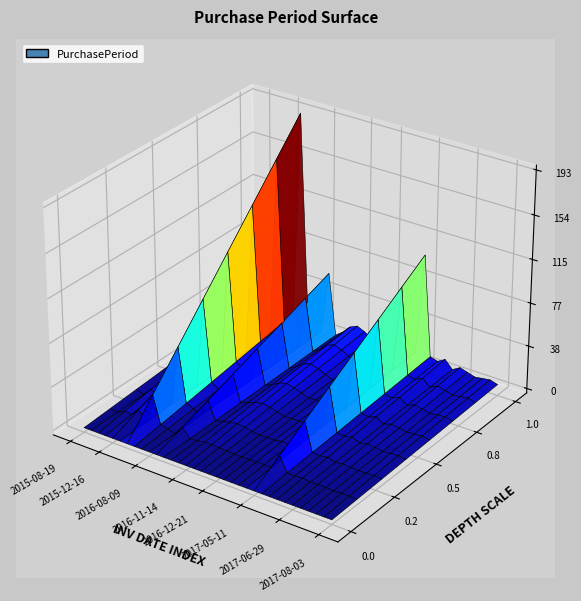

Reading left to right, extract all data points from this chart.

2015-08-19=11	2015-08-21=2	2015-09-16=26	2015-10-08=22	2015-12-16=69	2015-12-21=5	2016-07-01=193	2016-07-25=24	2016-08-08=14	2016-08-09=1	2016-10-05=57	2016-10-07=2	2016-10-14=7	2016-10-28=14	2016-11-14=17	2016-11-28=14	2016-12-08=10	2016-12-14=6	2016-12-21=7	2016-12-28=7	2017-01-09=12	2017-01-19=10	2017-01-30=11	2017-05-11=101	2017-05-22=11	2017-05-31=9	2017-06-13=13	2017-06-19=6	2017-06-29=10	2017-07-07=8	2017-07-13=6	2017-07-20=7	2017-07-28=8	2017-08-03=6